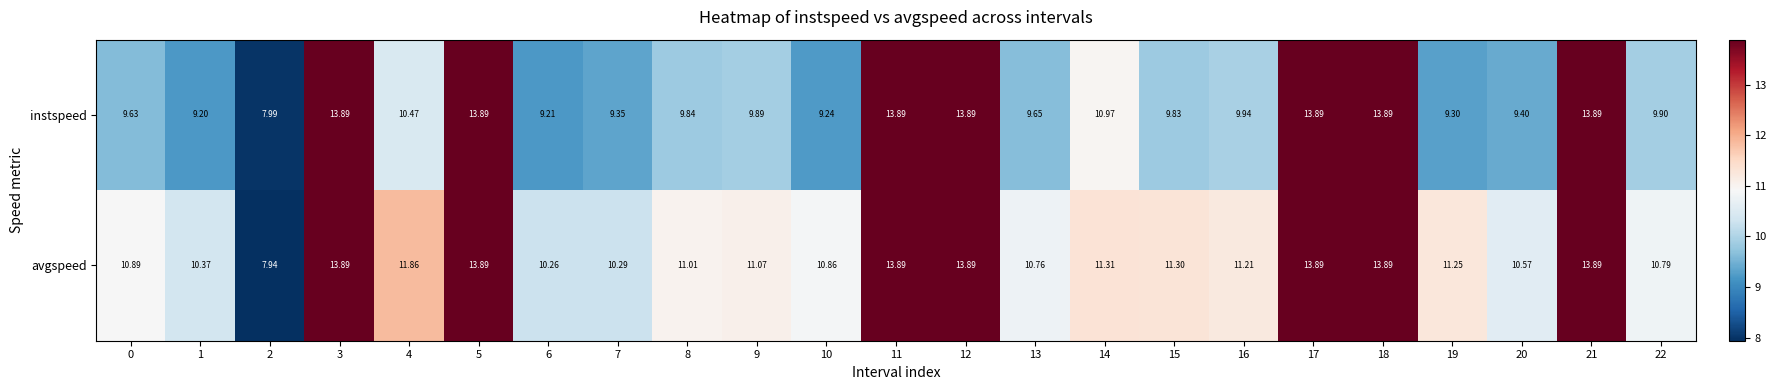

Which series changed the most between 8 and 18?

instspeed